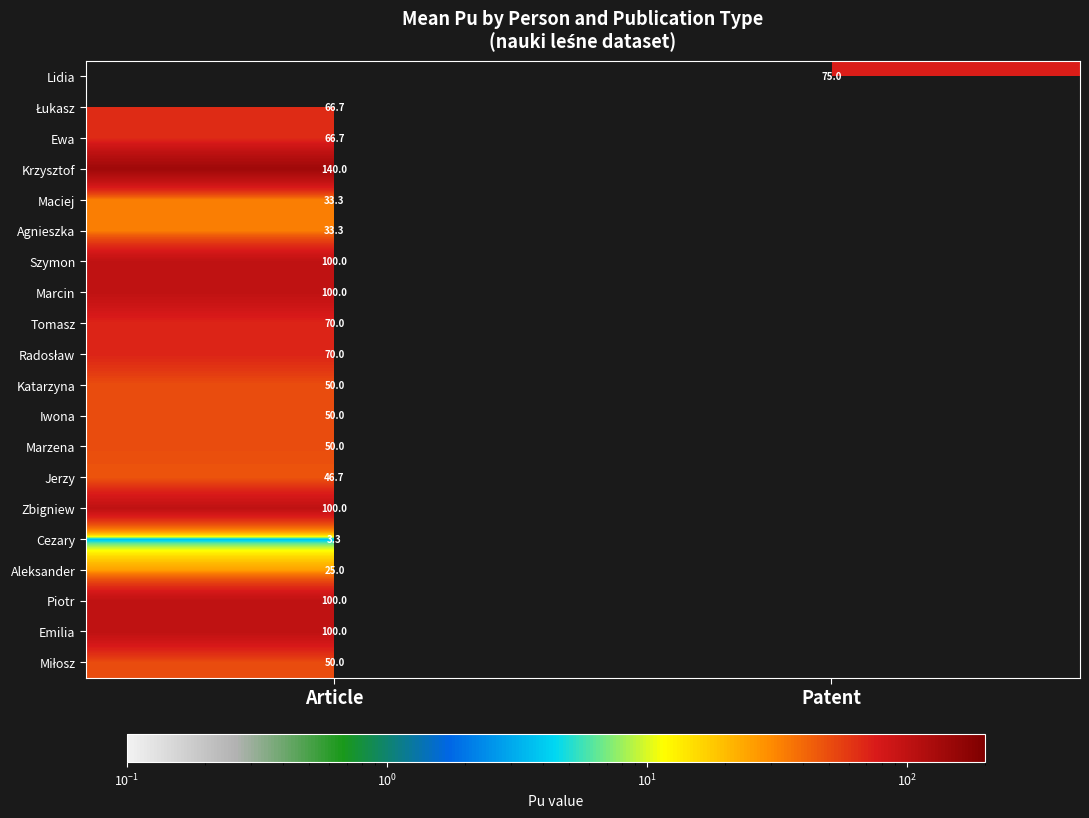

True or false: Iwona has a value of 50.0 at Article.

True